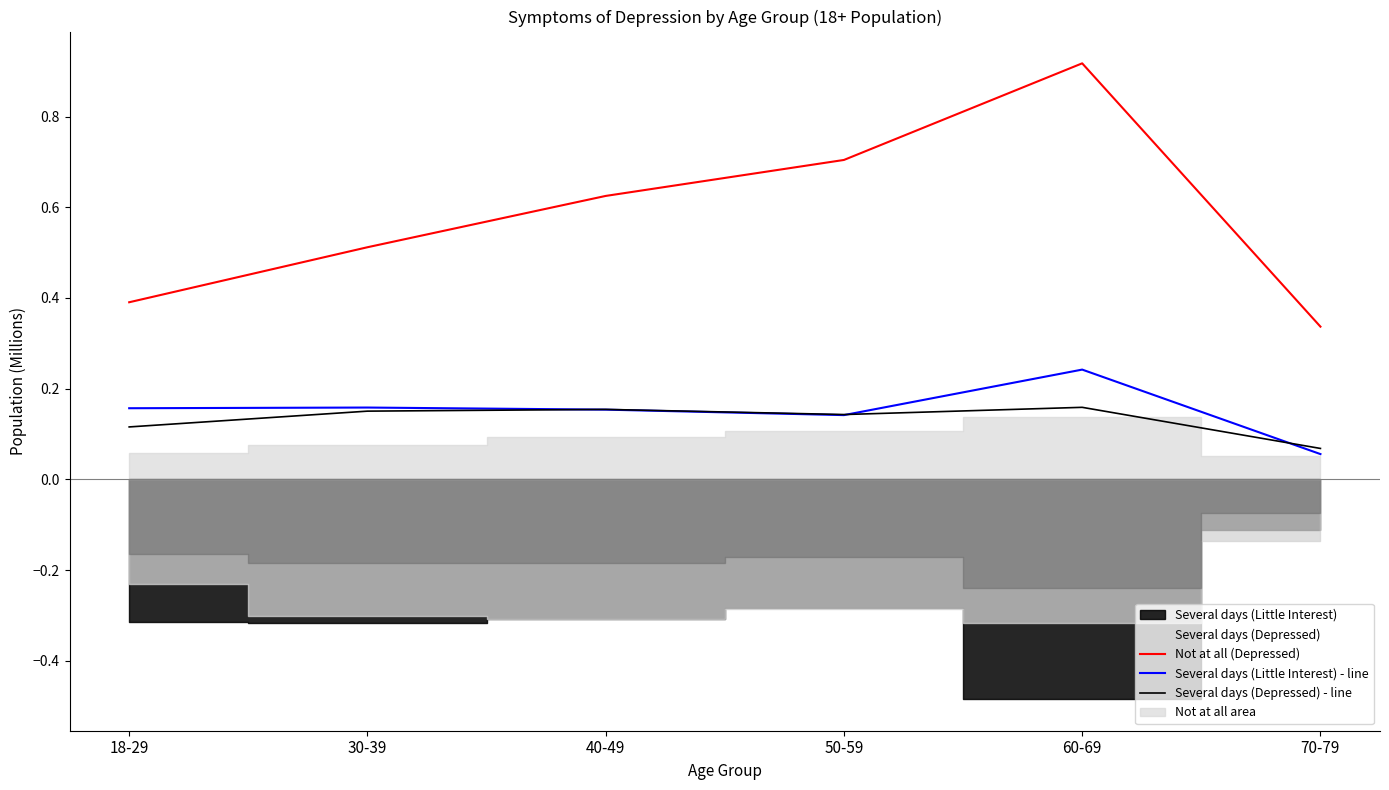

Reading left to right, list all the values displayed in this chart.

Not at all (Depressed): 0.4	0.5	0.6	0.7	0.9	0.3
Several days (Little Interest) - line: 0.2	0.2	0.2	0.1	0.2	0.1
Several days (Depressed) - line: 0.1	0.2	0.2	0.1	0.2	0.1